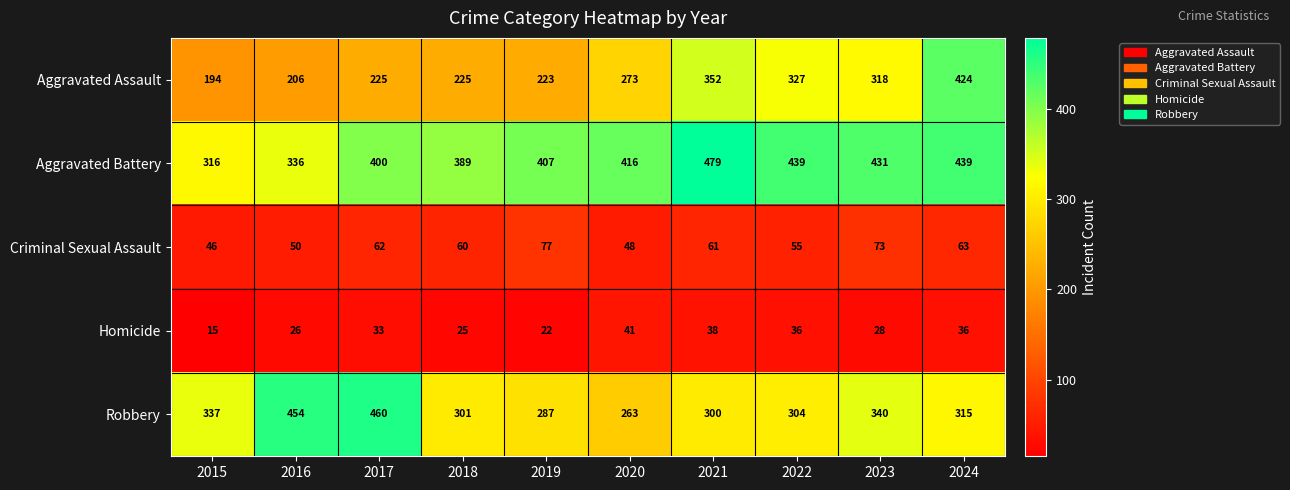

True or false: Criminal Sexual Assault has a value of 62 at 2017.

True